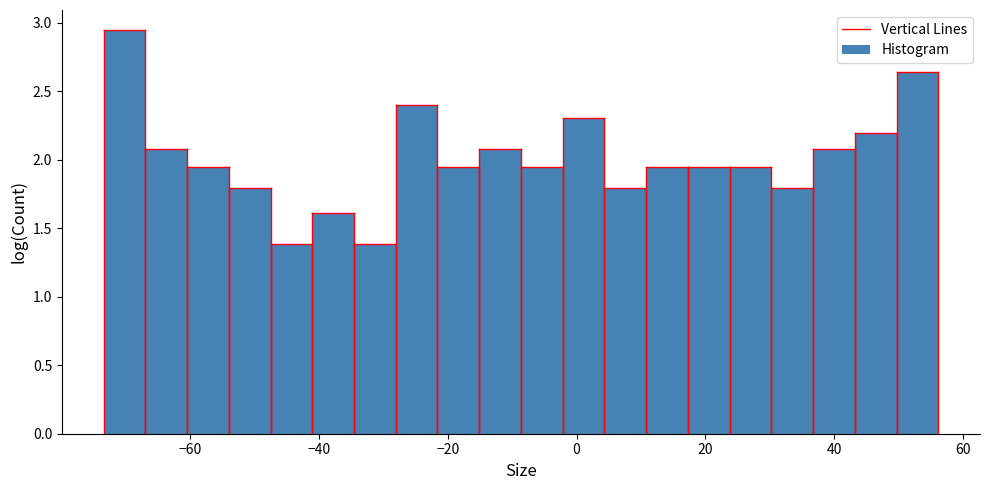

Around what value on the x-axis is the tallest bar? Give the approximate position of its centre, as read against the axis.

-70